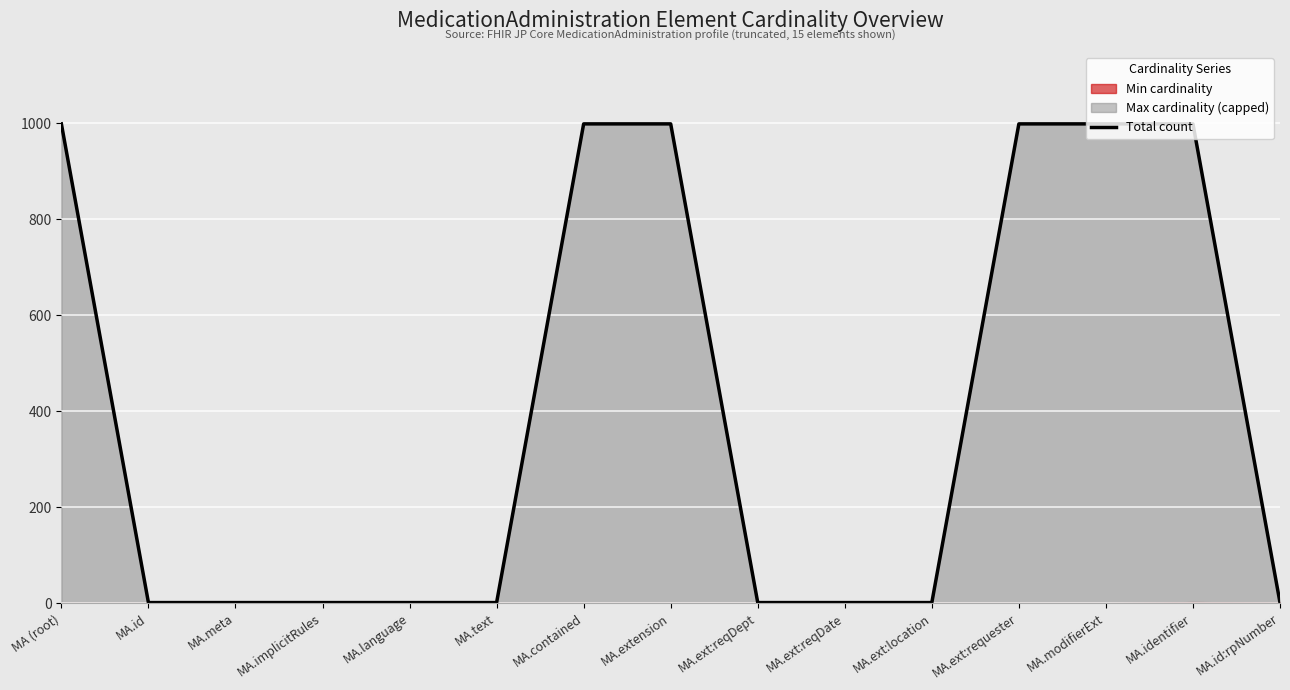

Reading left to right, what are all the values shown in this chart?

999	1	1	1	1	1	999	999	1	1	1	999	999	999	1